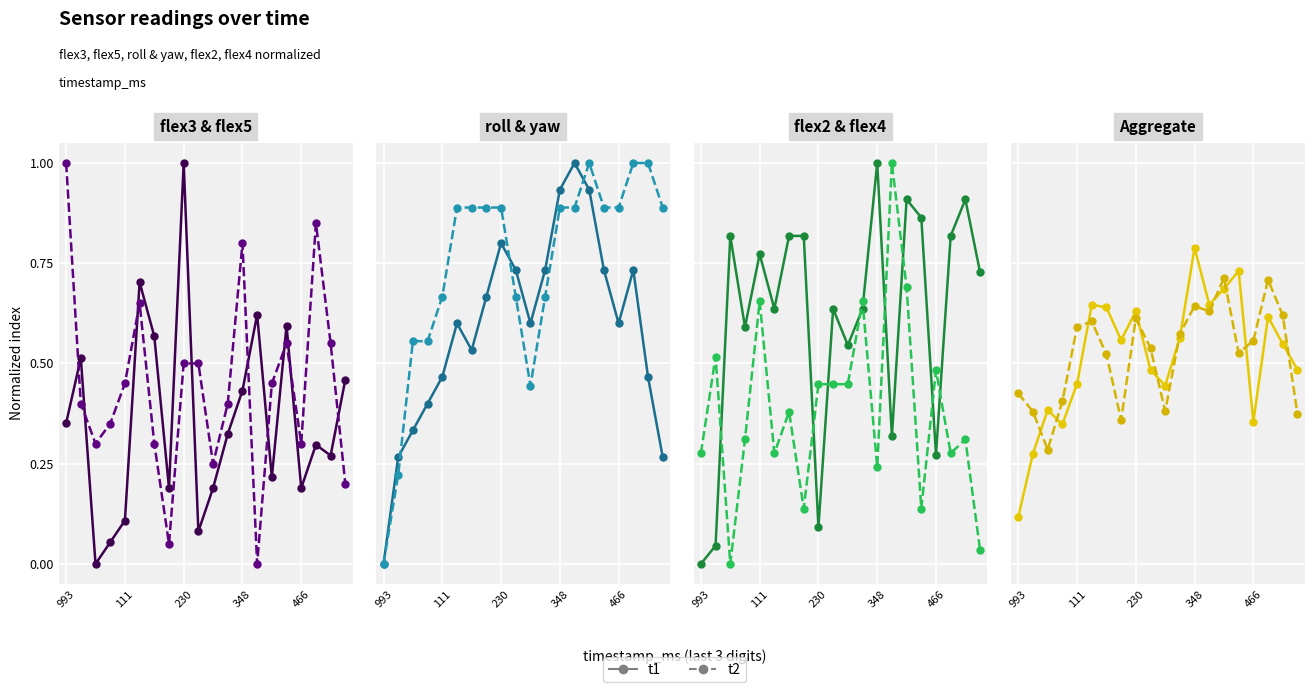

Reading left to right, extract all data points from this chart.

flex3: 0.4	0.5	0.0	0.1	0.1	0.7	0.6	0.2	1.0	0.1	0.2	0.3	0.4	0.6	0.2	0.6	0.2	0.3	0.3	0.5
flex5: 1.0	0.4	0.3	0.3	0.5	0.7	0.3	0.1	0.5	0.5	0.2	0.4	0.8	0.0	0.5	0.6	0.3	0.8	0.6	0.2
roll: 0.0	0.3	0.3	0.4	0.5	0.6	0.5	0.7	0.8	0.7	0.6	0.7	0.9	1.0	0.9	0.7	0.6	0.7	0.5	0.3
yaw: 0.0	0.2	0.6	0.6	0.7	0.9	0.9	0.9	0.9	0.7	0.4	0.7	0.9	0.9	1.0	0.9	0.9	1.0	1.0	0.9
flex2: 0.0	0.0	0.8	0.6	0.8	0.6	0.8	0.8	0.1	0.6	0.5	0.6	1.0	0.3	0.9	0.9	0.3	0.8	0.9	0.7
flex4: 0.3	0.5	0.0	0.3	0.7	0.3	0.4	0.1	0.4	0.4	0.4	0.7	0.2	1.0	0.7	0.1	0.5	0.3	0.3	0.0